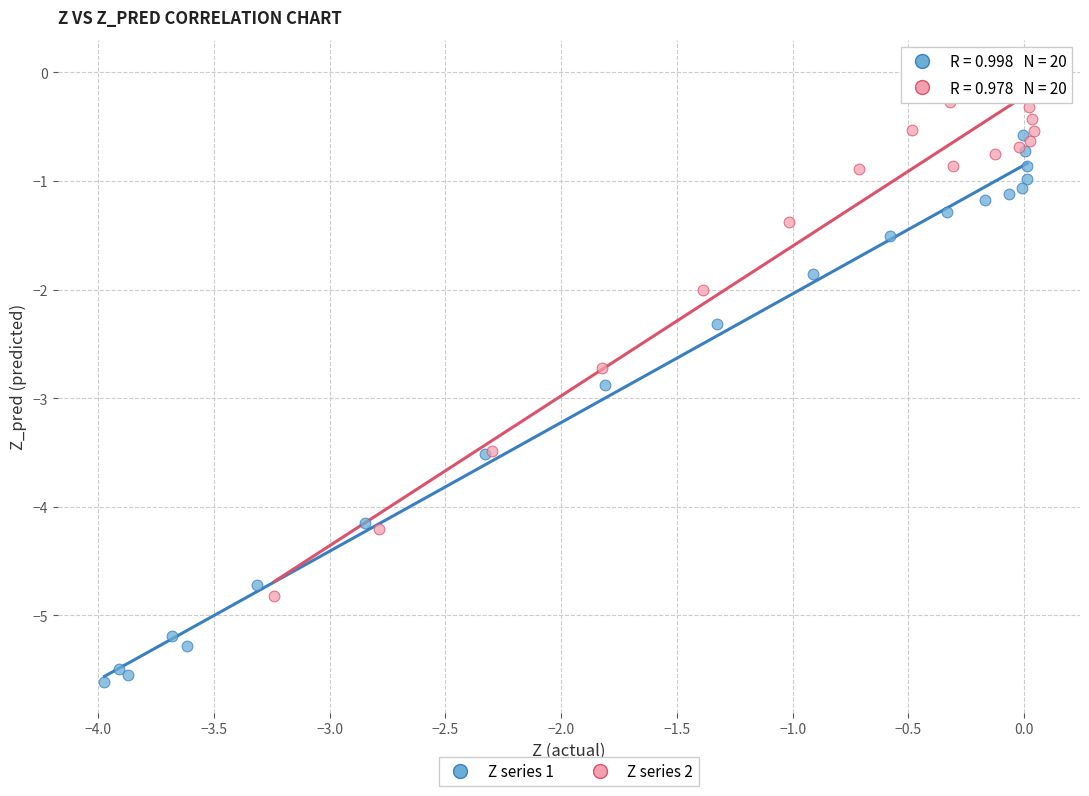

Which series reaches the minimum Y coordinate?

Z series 1